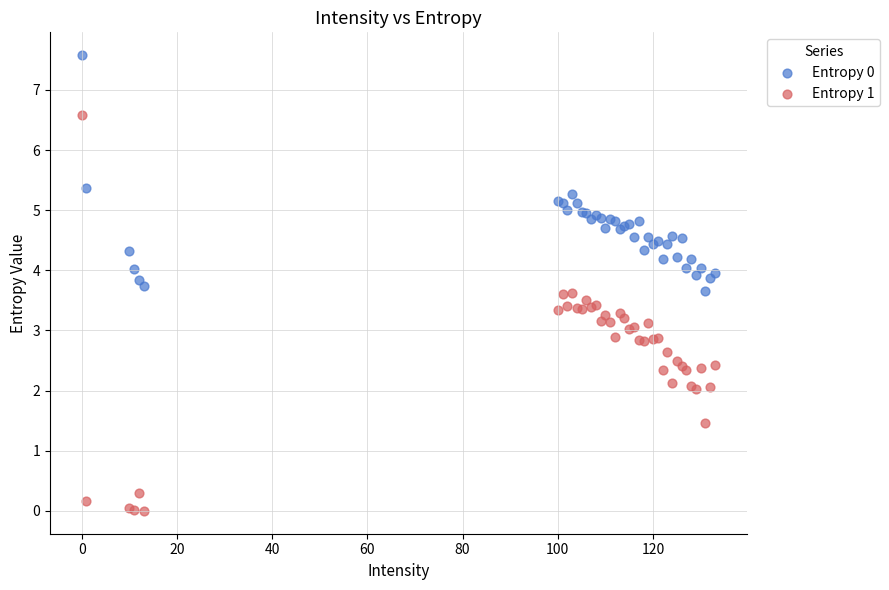

Which series contains the lowest Y value?

Entropy 1